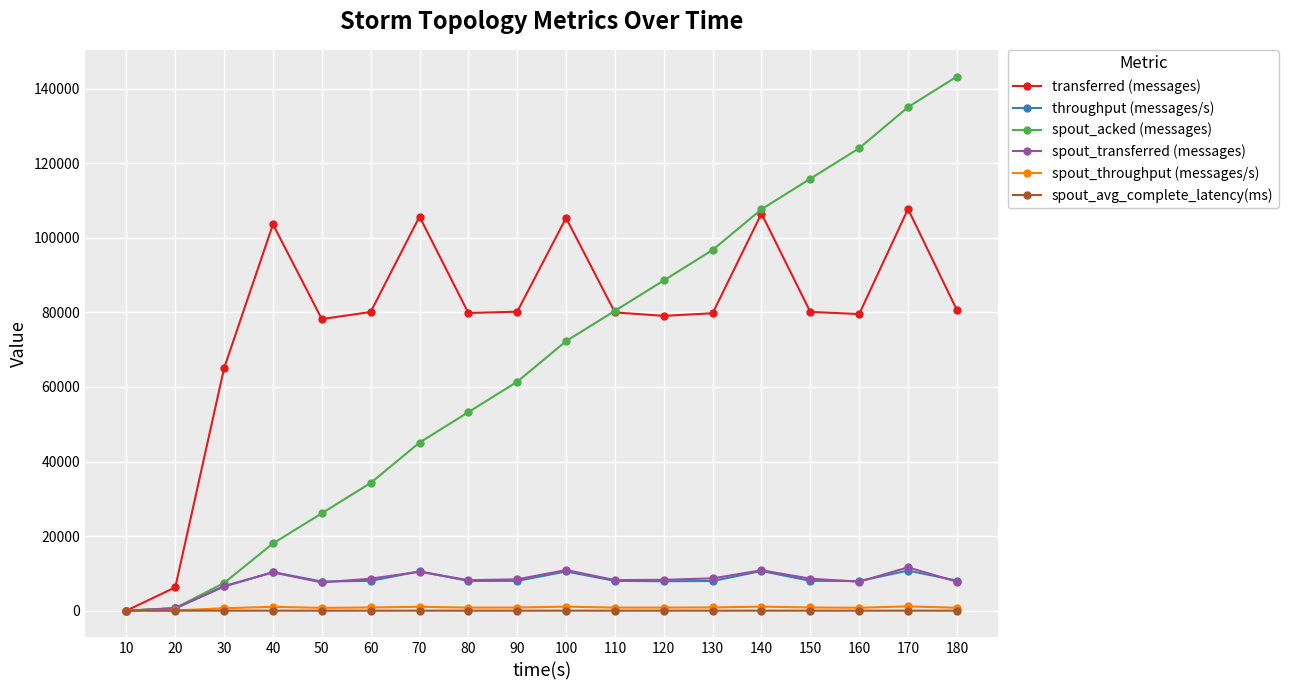

Is the value of spout_transferred (messages) at 170 greater than the value of transferred (messages) at 30?

No